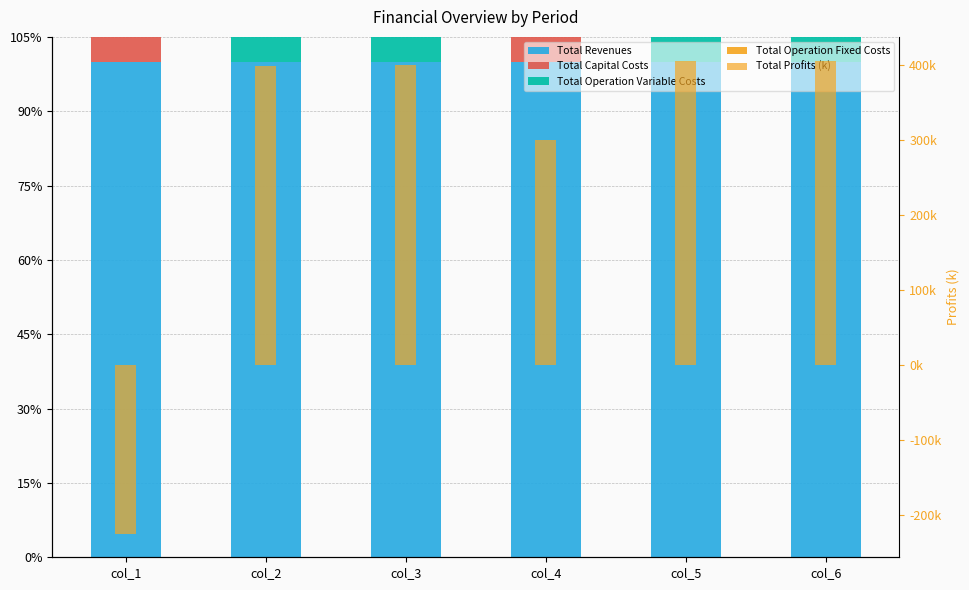

The Total Capital Costs series shows 0.0 at col_6. True or false?

True